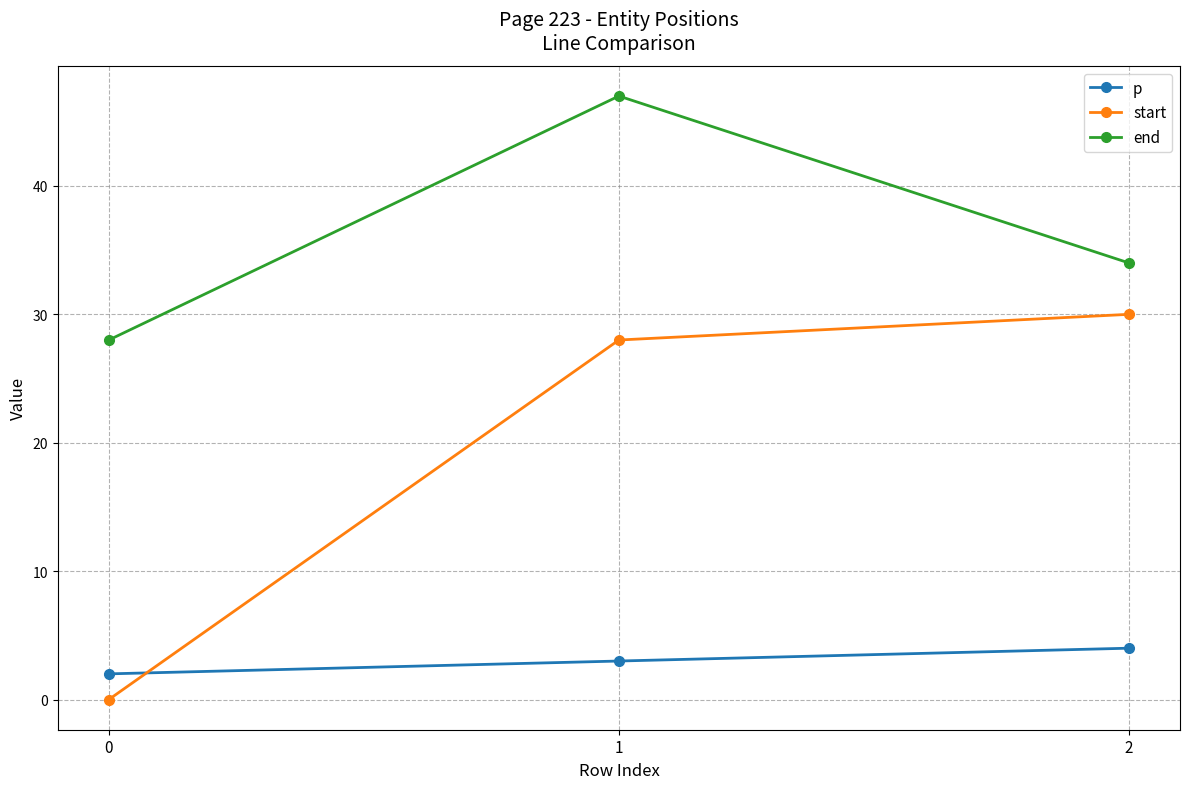

What is the total value across all series at 1?

78